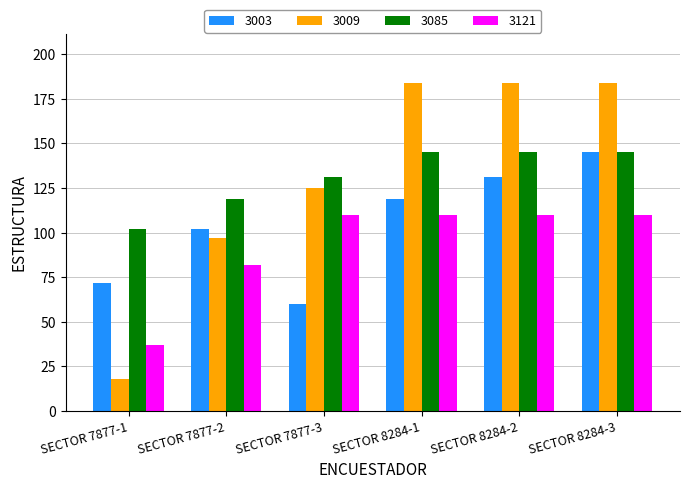

What is the highest value of the 3009 series?

184